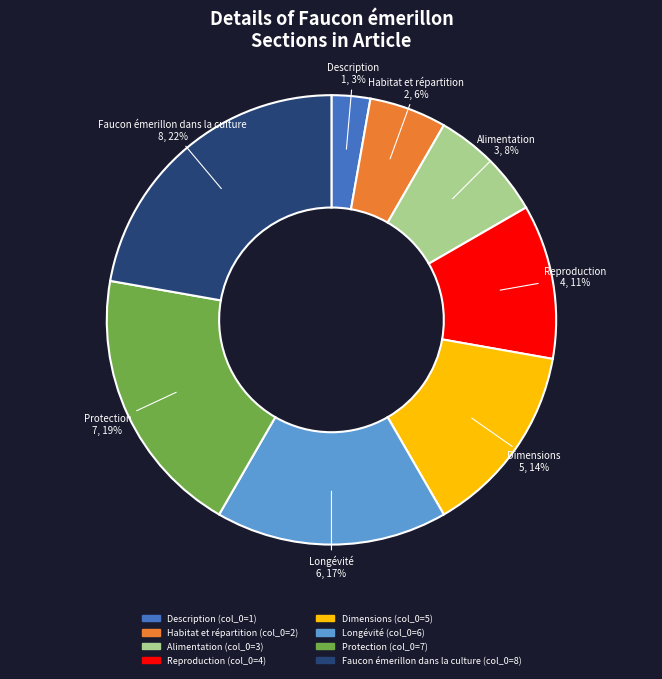

Is there any slice that represents more than half of the pie?

No